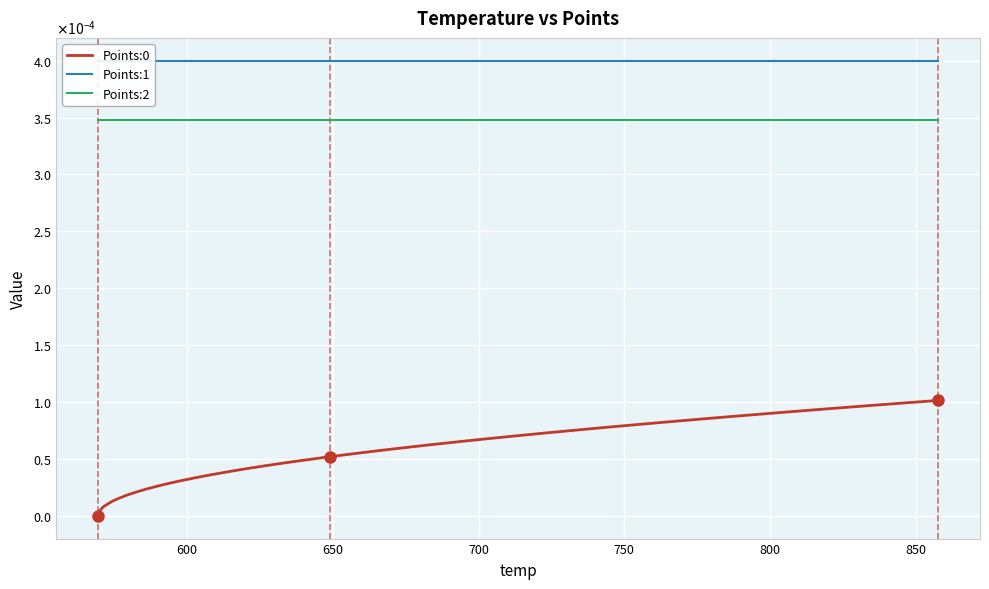

Reading left to right, what are all the values shown in this chart?

Points:0: 0.0	0.0	0.0	0.0	0.0	0.0	0.0	0.0	0.0	0.0	0.0	0.0	0.0	0.0	0.0	0.0	0.0	0.0	0.0	0.0	0.0	0.0	0.0	0.0	0.0	0.0	0.0	0.0	0.0	0.0	0.0	0.0	0.0	0.0	0.0	0.0	0.0	0.0	0.0	0.0
Points:1: 0.0	0.0	0.0	0.0	0.0	0.0	0.0	0.0	0.0	0.0	0.0	0.0	0.0	0.0	0.0	0.0	0.0	0.0	0.0	0.0	0.0	0.0	0.0	0.0	0.0	0.0	0.0	0.0	0.0	0.0	0.0	0.0	0.0	0.0	0.0	0.0	0.0	0.0	0.0	0.0
Points:2: 0.0	0.0	0.0	0.0	0.0	0.0	0.0	0.0	0.0	0.0	0.0	0.0	0.0	0.0	0.0	0.0	0.0	0.0	0.0	0.0	0.0	0.0	0.0	0.0	0.0	0.0	0.0	0.0	0.0	0.0	0.0	0.0	0.0	0.0	0.0	0.0	0.0	0.0	0.0	0.0